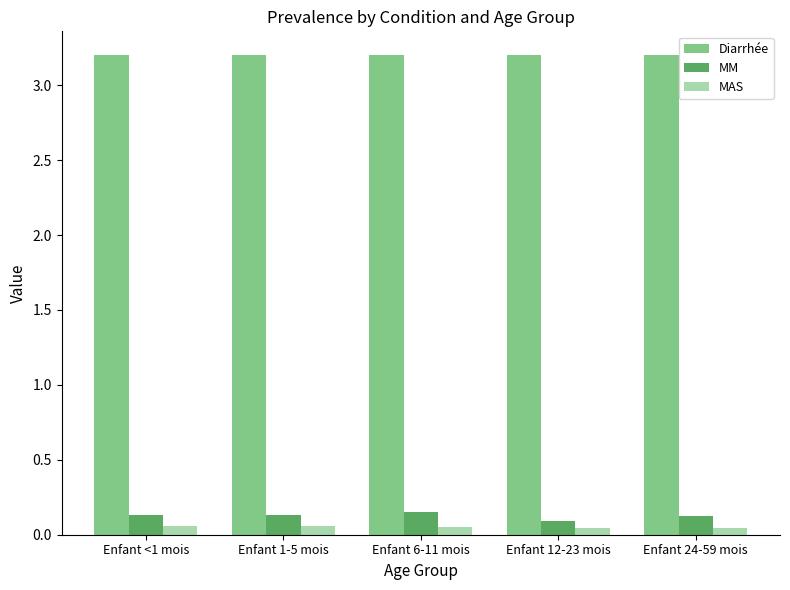

What is the maximum value shown in the chart?

3.2